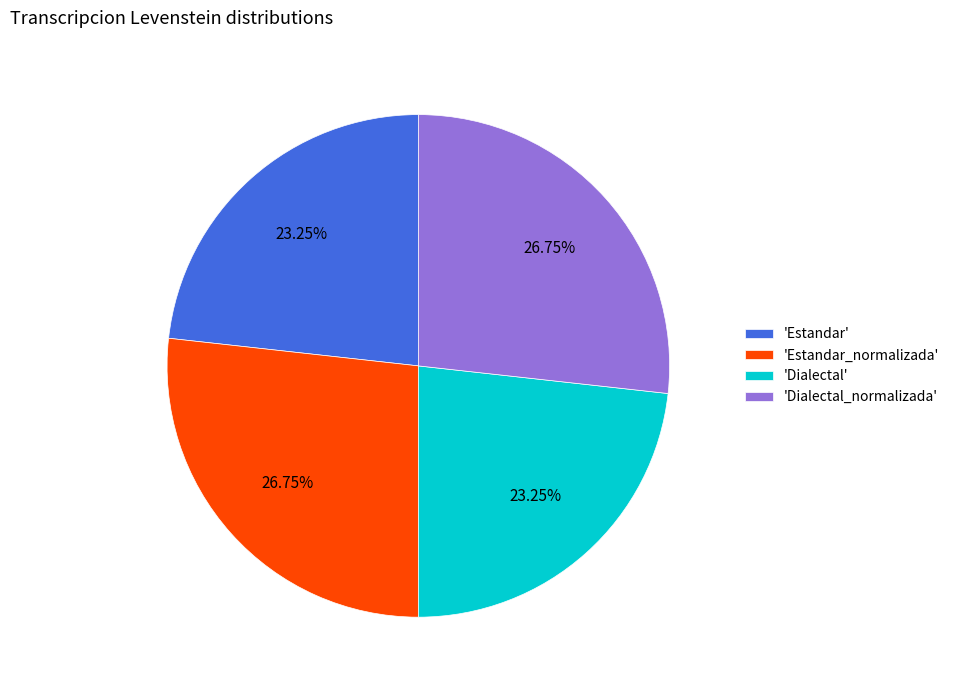

Approximately how many times larger is the value at 'Estandar' compared to 'Estandar_normalizada'?

0.9